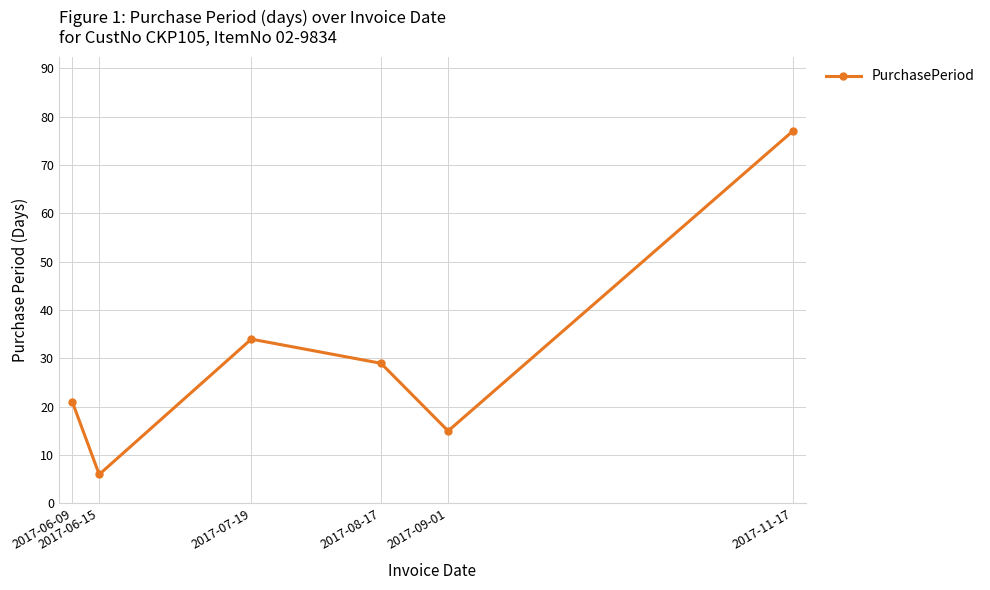

What is the label of the 5th point from the left?

2017-09-01